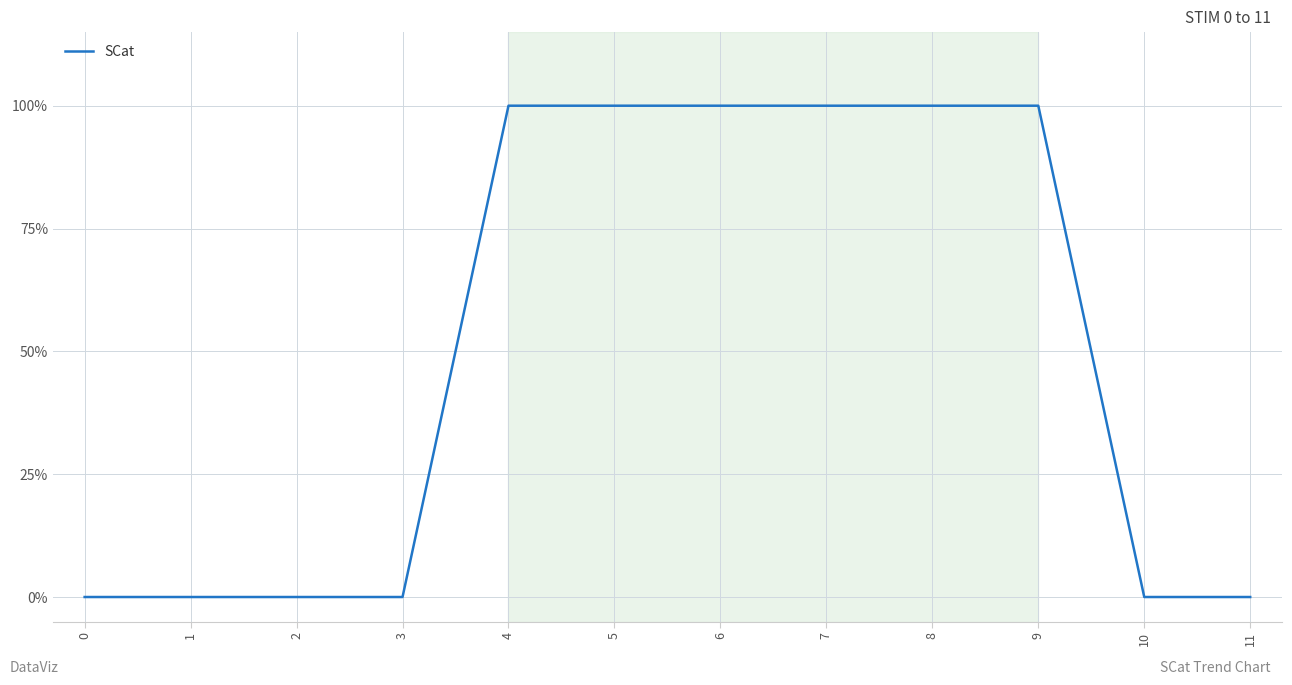

List the labels in order of value, largest first.

4, 5, 6, 7, 8, 9, 0, 1, 2, 3, 10, 11